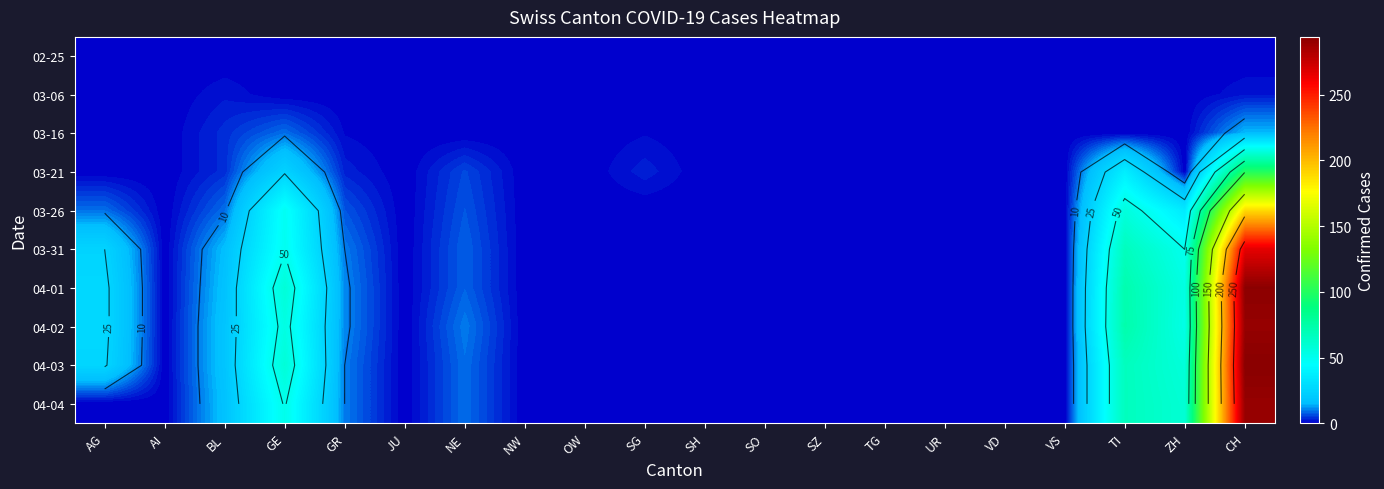

Rank the series at CH from highest to lowest value.

04-03, 04-01, 04-02, 04-04, 03-31, 03-26, 03-21, 03-16, 03-06, 02-25